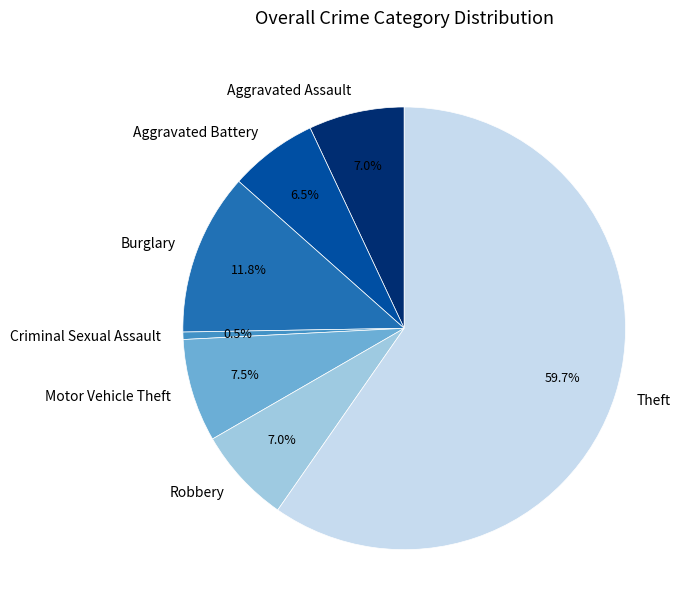

How many segments does this pie chart have?

7